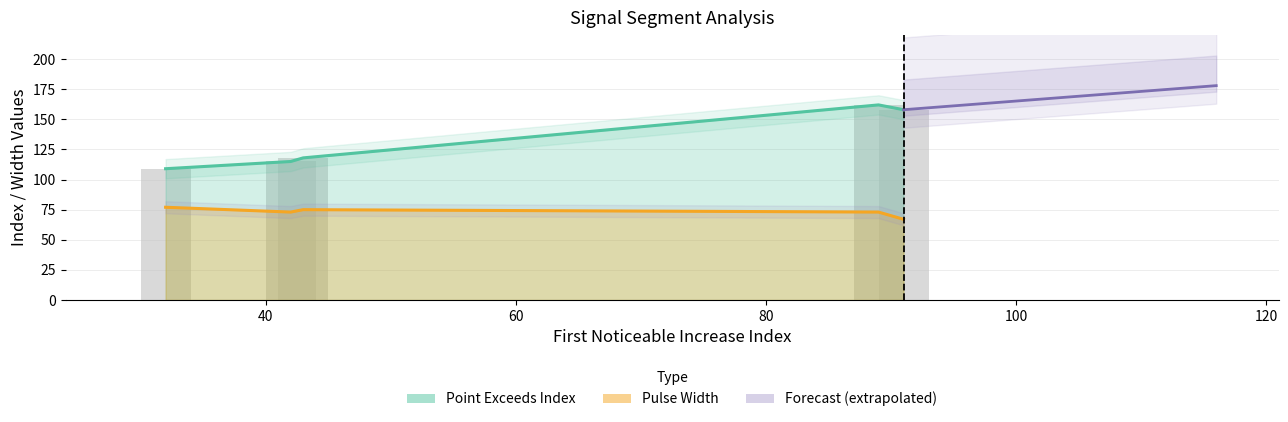

At which category is the sum across all series the highest?

89